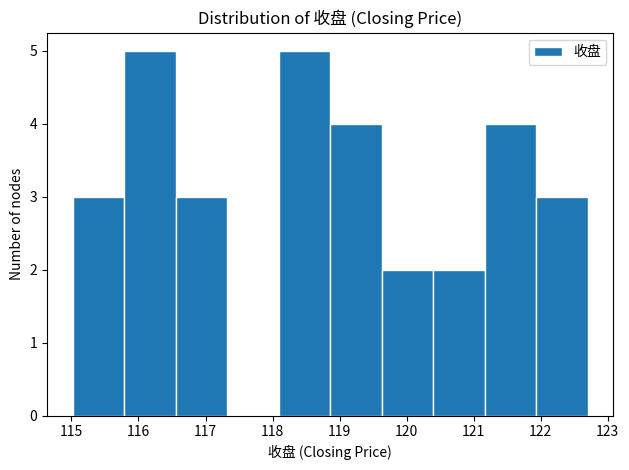

Reading left to right, list every bar in this chart as the range it spans on the x-axis followed by its height. Neither the bar edges nor the heights are printed on the chart, so give them approximately, as read against the axes.

115.0 to 115.8: 3
115.8 to 116.6: 5
116.6 to 117.3: 3
117.3 to 118.1: 0
118.1 to 118.9: 5
118.9 to 119.6: 4
119.6 to 120.4: 2
120.4 to 121.2: 2
121.2 to 121.9: 4
121.9 to 122.7: 3